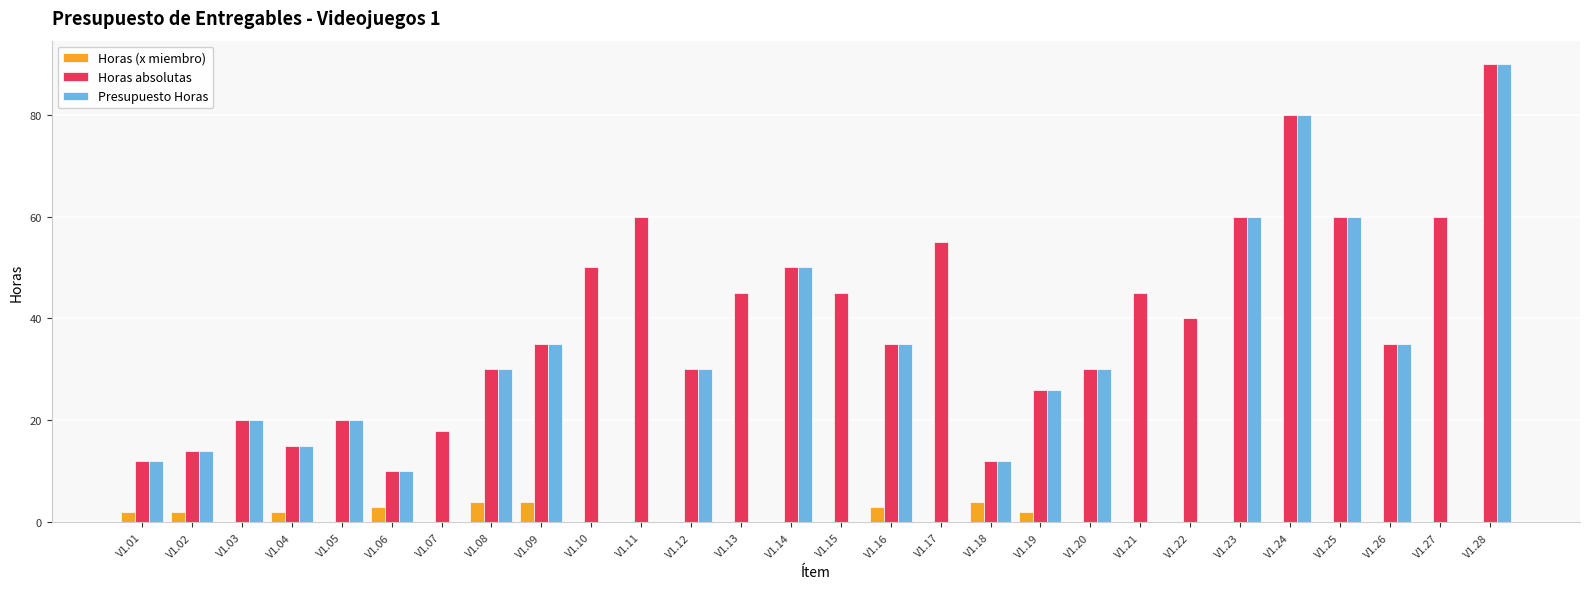

True or false: Horas absolutas has a value of 60 at V1.11.

True